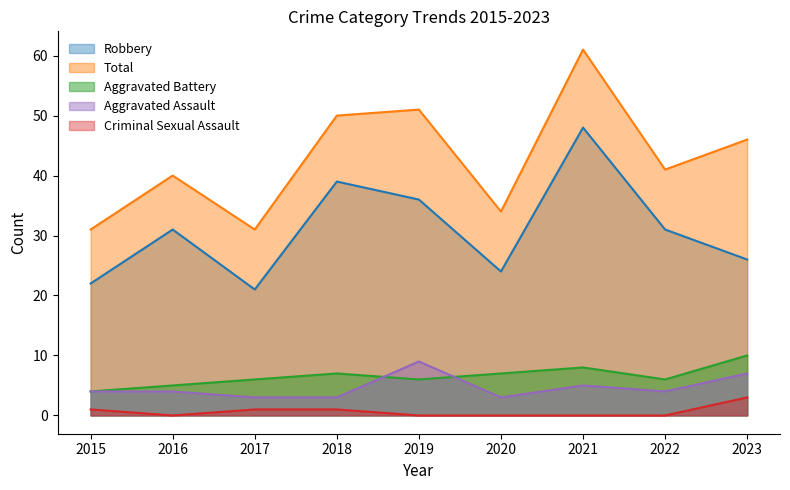

Does the chart have visible grid lines?

No